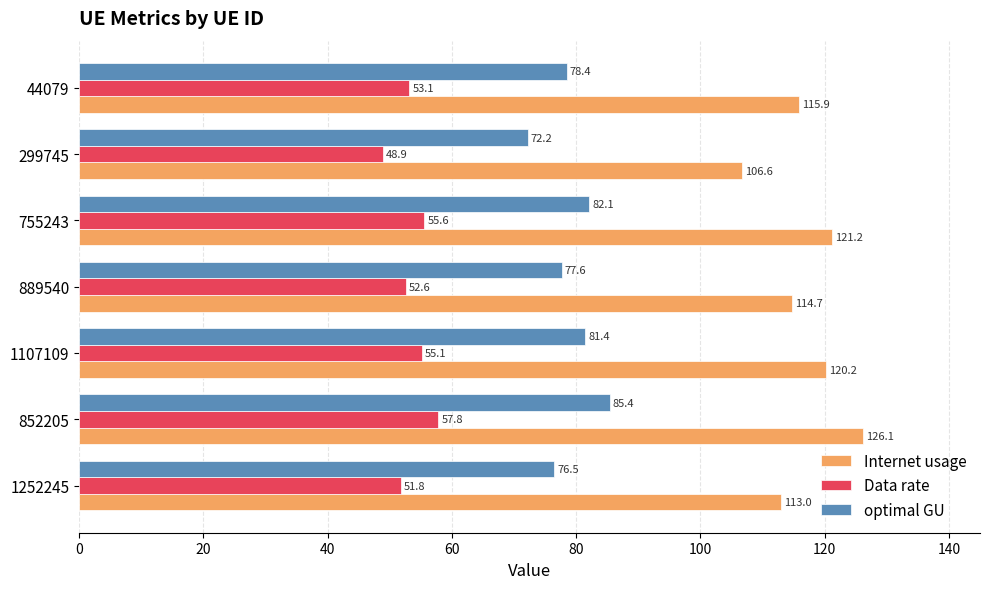

List the series in order of their overall mean, lowest first.

Data rate, optimal GU, Internet usage